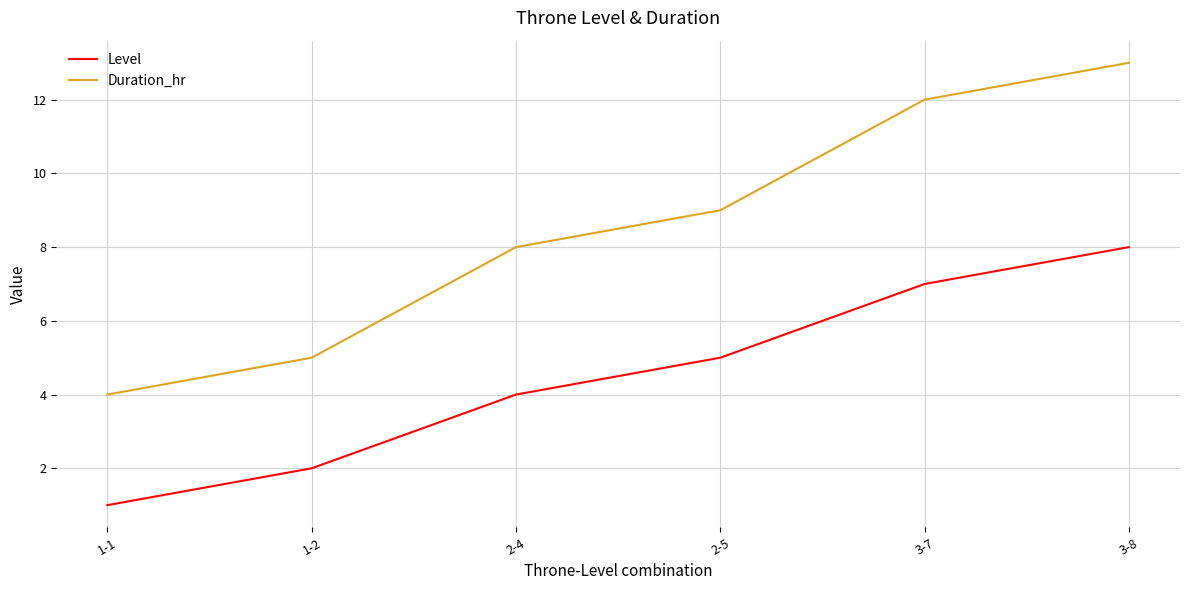

Reading left to right, extract all data points from this chart.

Level: 1	2	4	5	7	8
Duration_hr: 4	5	8	9	12	13